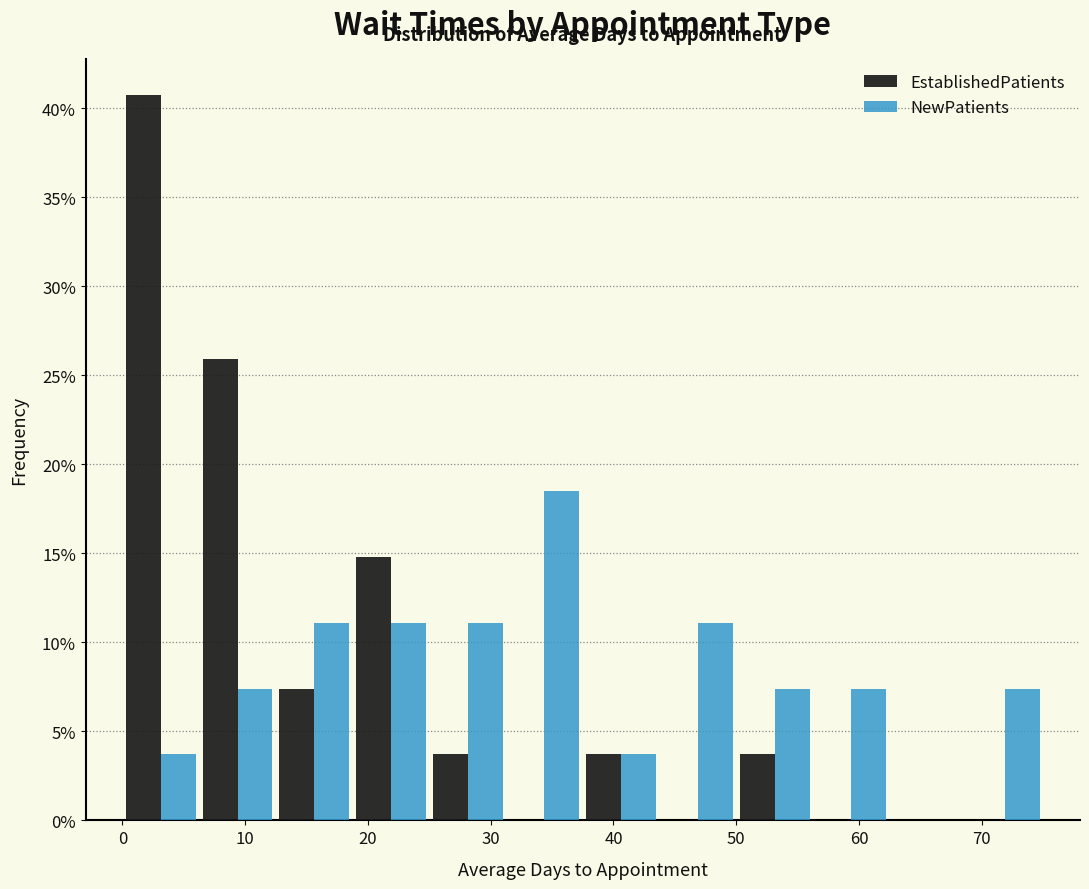

Reading left to right, transcribe this chart: for each range on the x-axis, give the height of each series' bar. Neither the bar edges nor the heights are printed on the chart, so give them approximately, as read against the axes.

0 to 6: EstablishedPatients=40.5	NewPatients=3.5
6 to 13: EstablishedPatients=26.0	NewPatients=7.5
13 to 19: EstablishedPatients=7.5	NewPatients=11.0
19 to 25: EstablishedPatients=15.0	NewPatients=11.0
25 to 31: EstablishedPatients=3.5	NewPatients=11.0
31 to 38: EstablishedPatients=0	NewPatients=18.5
38 to 44: EstablishedPatients=3.5	NewPatients=3.5
44 to 50: EstablishedPatients=0	NewPatients=11.0
50 to 56: EstablishedPatients=3.5	NewPatients=7.5
56 to 63: EstablishedPatients=0	NewPatients=7.5
63 to 69: EstablishedPatients=0	NewPatients=0
69 to 75: EstablishedPatients=0	NewPatients=7.5